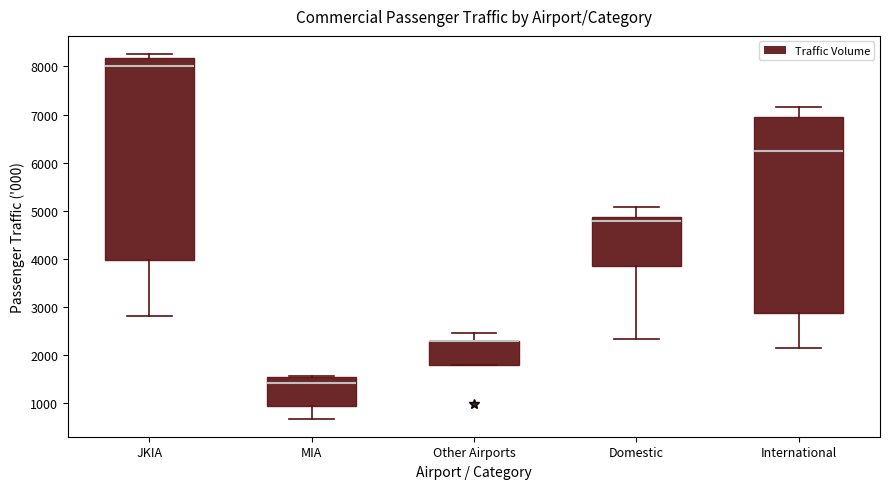

Reading left to right, transcribe this box plot: for each box, give where its median line is, the range the box spans, and where its two whiskers end, as read against the y-axis. The values are not printed on the chart, so give them approximately, as read against the axis.

JKIA: median 8000, box 4000 to 8200, whiskers 2800 to 8300
MIA: median 1400, box 900 to 1500, whiskers 700 to 1600
Other Airports: median 2300 (drawn on the box's upper edge), box 1800 to 2300, whiskers 1800 to 2500
Domestic: median 4800, box 3800 to 4900, whiskers 2300 to 5100
International: median 6200, box 2900 to 6900, whiskers 2100 to 7100